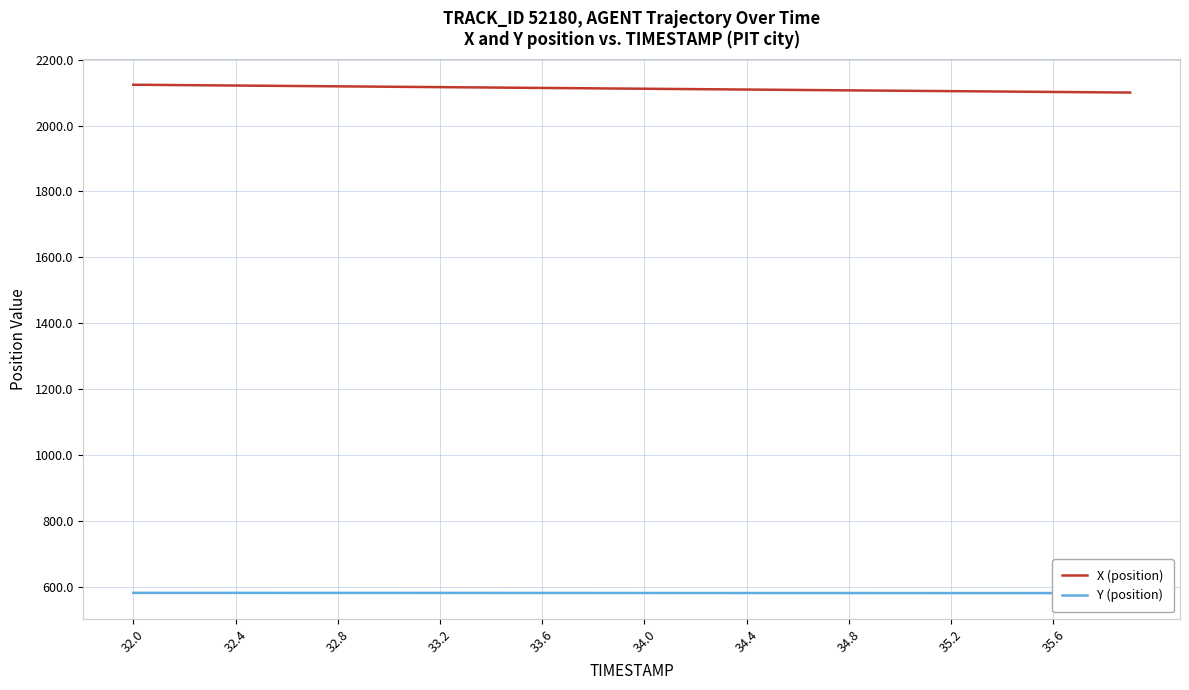

What is the highest value of the Y (position) series?

581.7